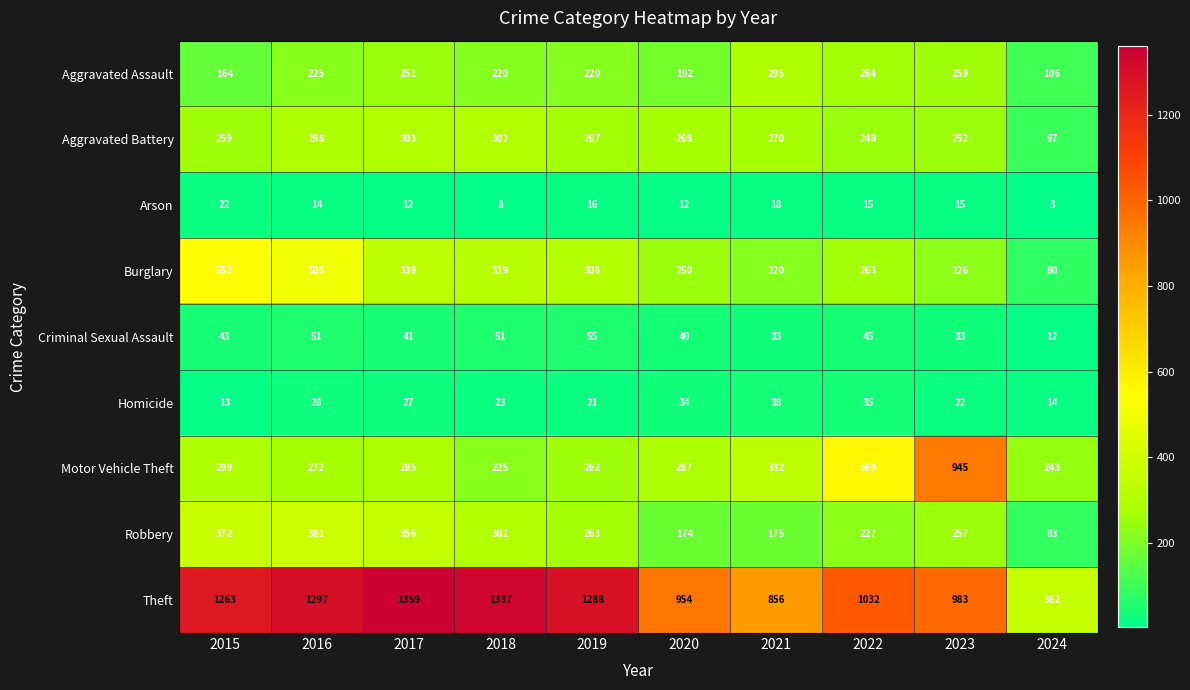

What is the average value of the Burglary series?

306